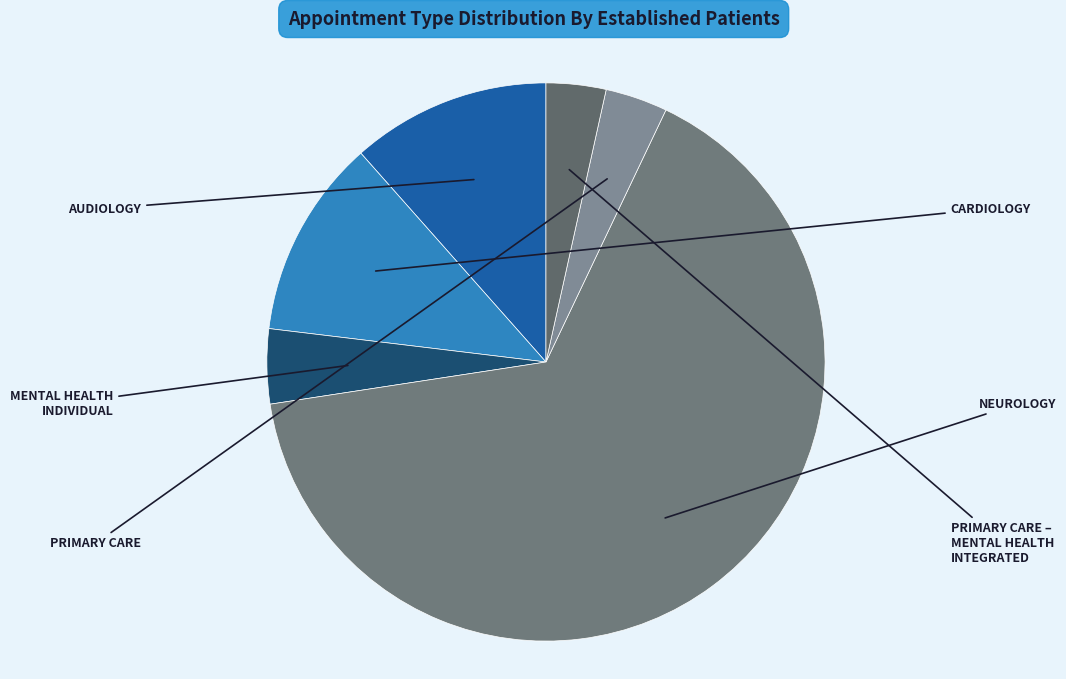

How many slices are in this pie chart?

6